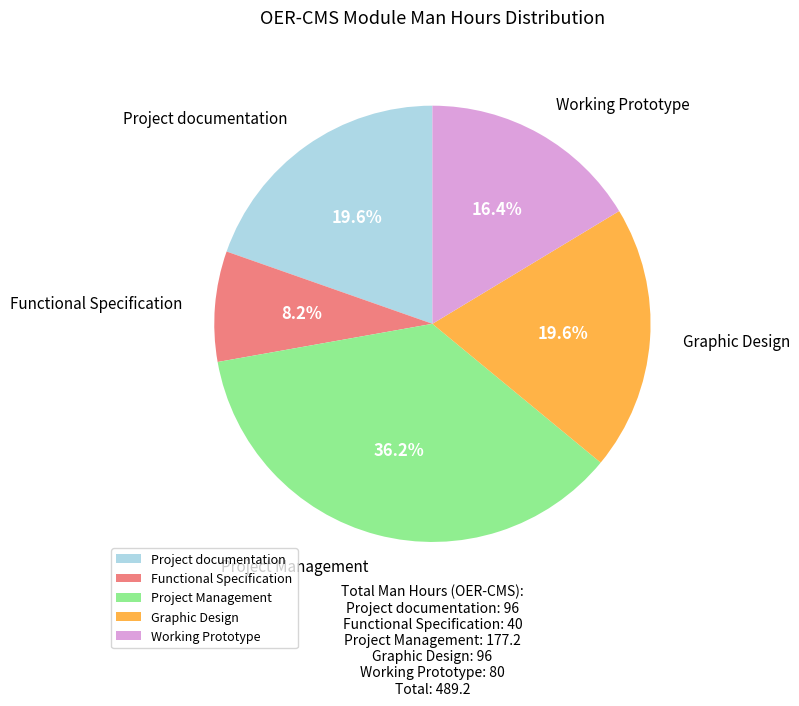

Between Project Management and Functional Specification, which is larger?

Project Management